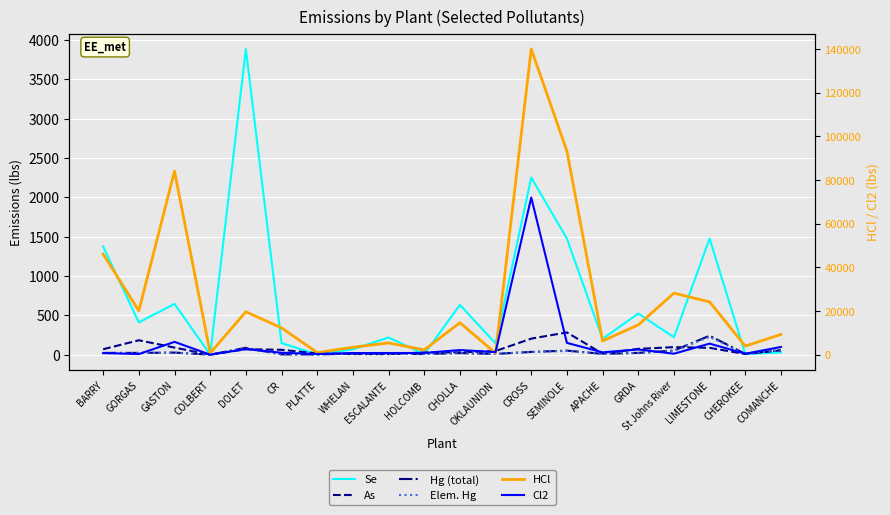

What is the value of the HCl point at the 2nd from the left?

20122.0